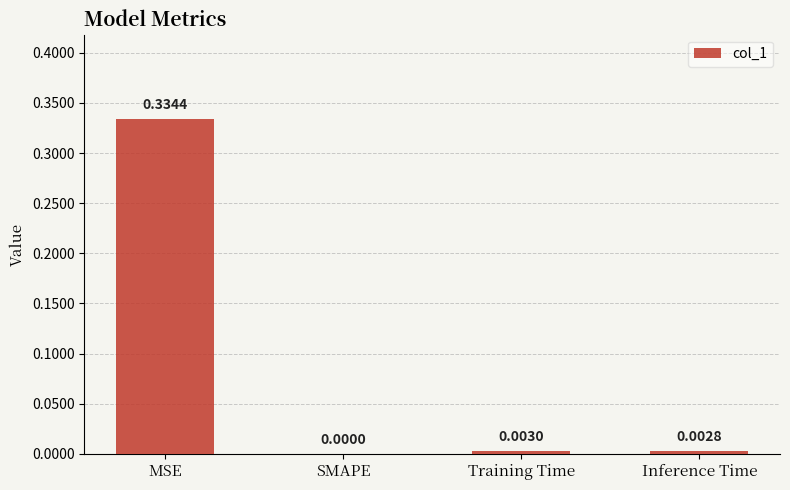

Which label corresponds to the largest value in the chart?

MSE